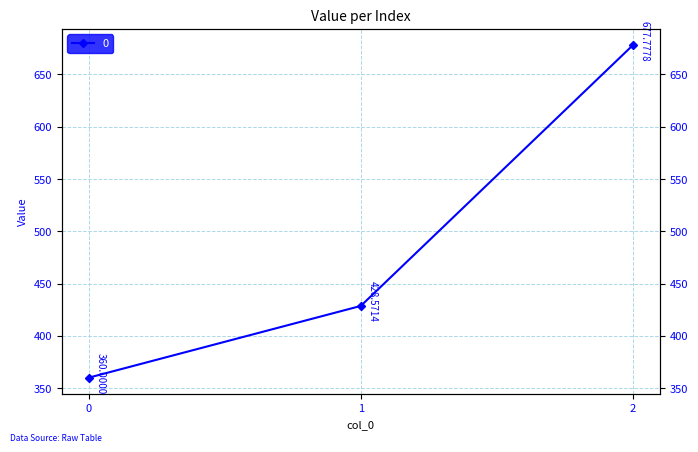

What is the minimum value shown in the chart?

360.0